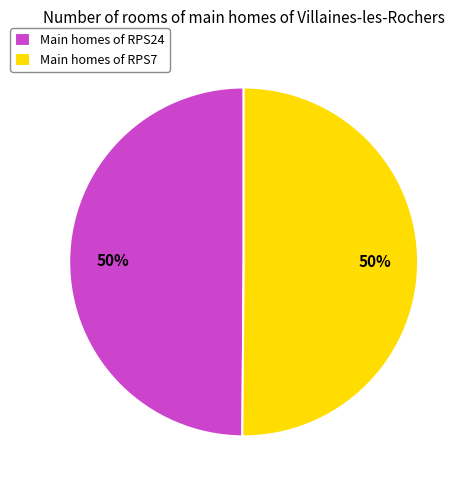

Is the sum of Main homes of RPS7 and Main homes of RPS24 greater than half?

Yes